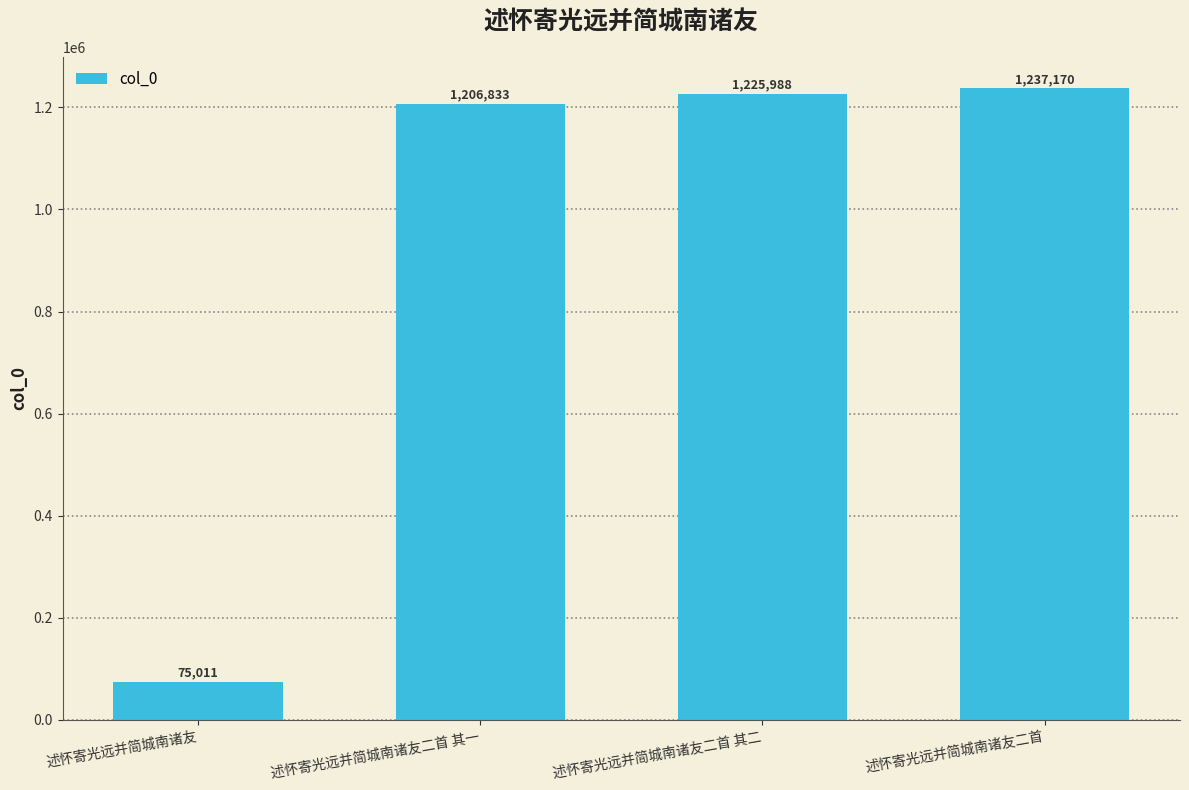

What is the change in value from 述怀寄光远并简城南诸友 to 述怀寄光远并简城南诸友二首 其二?

+1150977